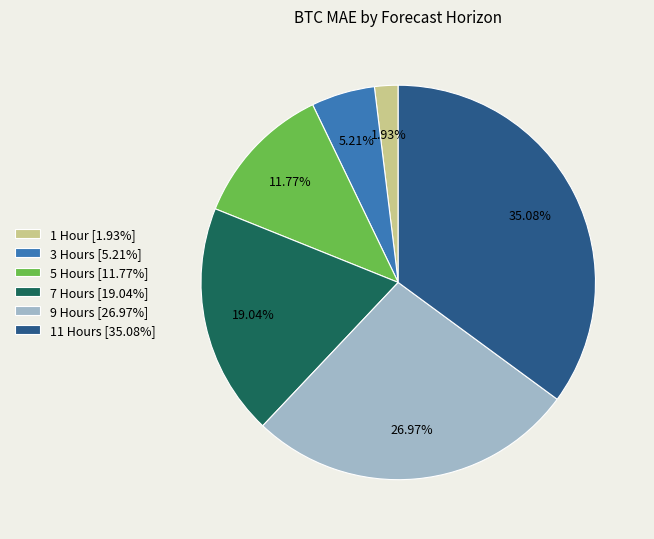

Which has a higher value, 3 Hours [5.21%] or 1 Hour [1.93%]?

3 Hours [5.21%]